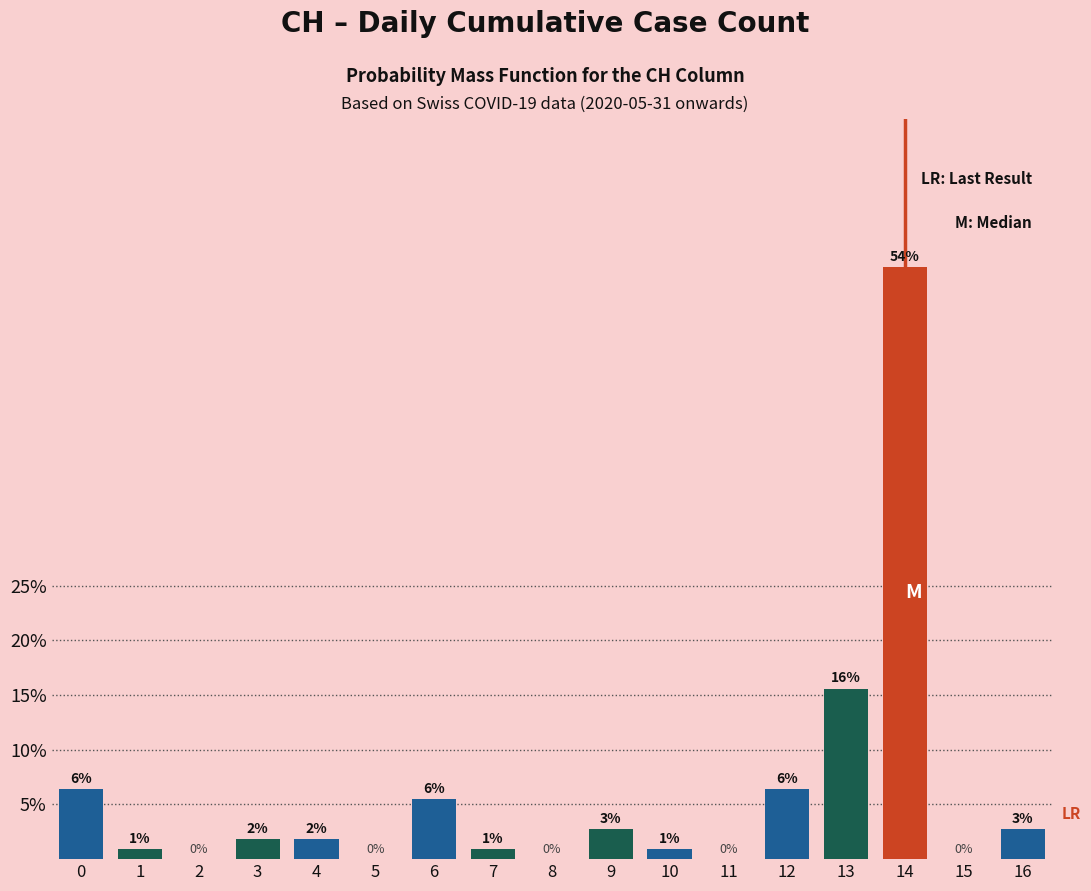

Are the bars horizontal?

No